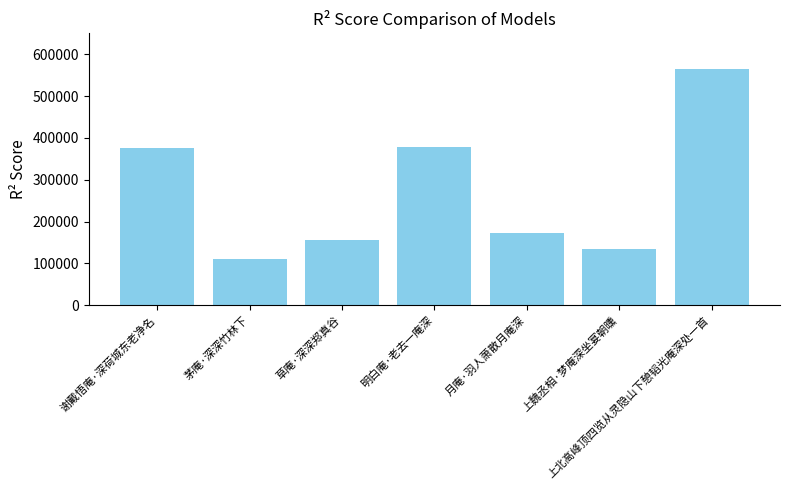

Does the chart contain any negative values?

No